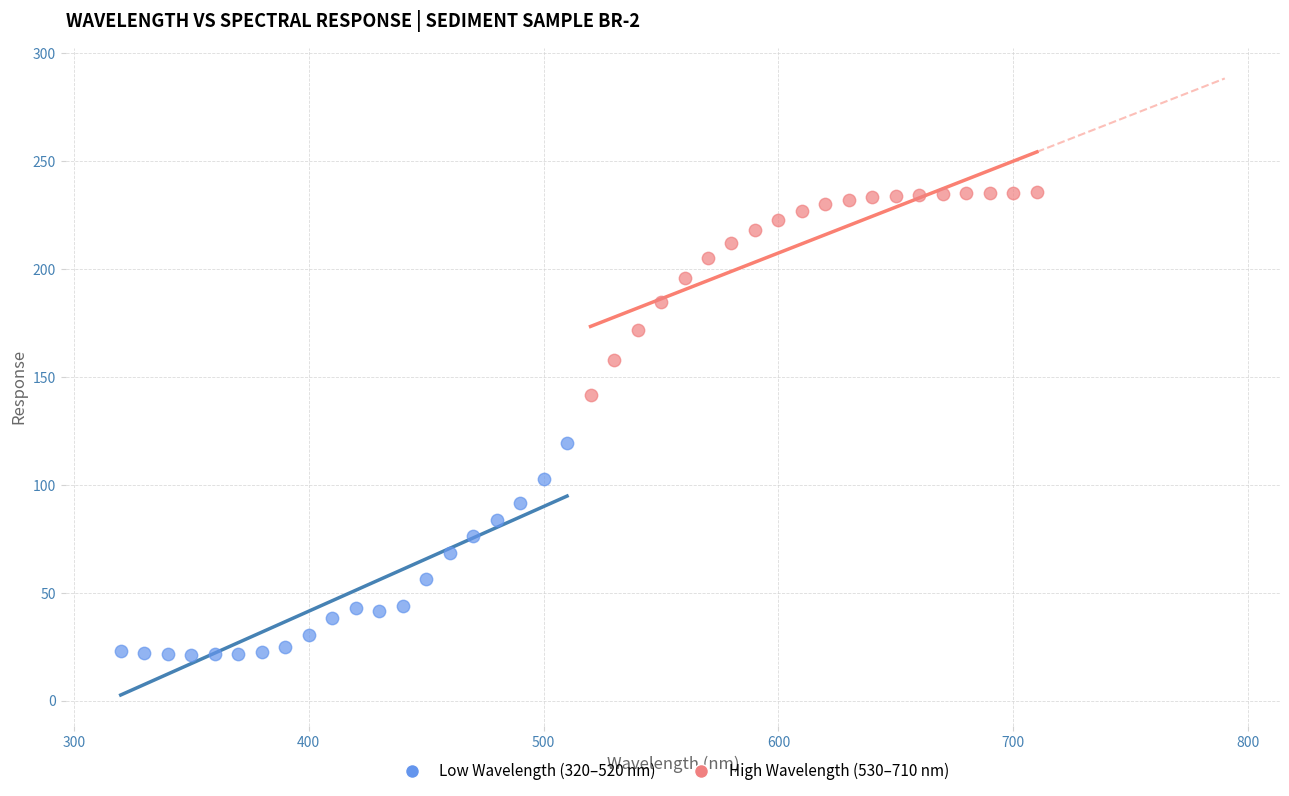

Which series reaches the maximum Y coordinate?

High Wavelength (530–710 nm)